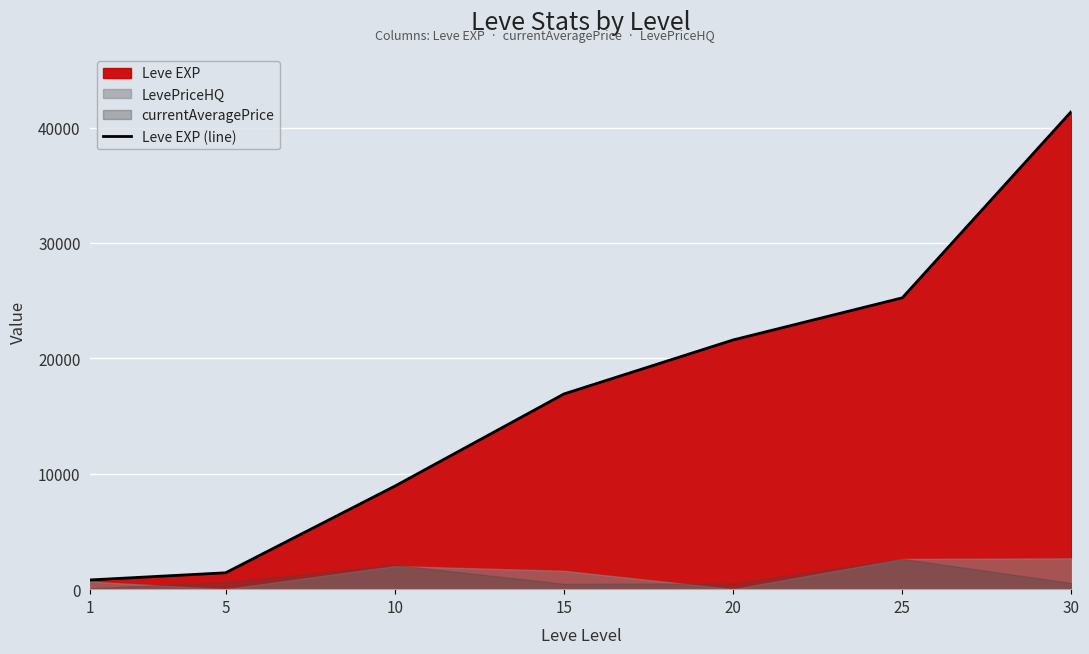

Which has a higher value, 10 or 15?

15